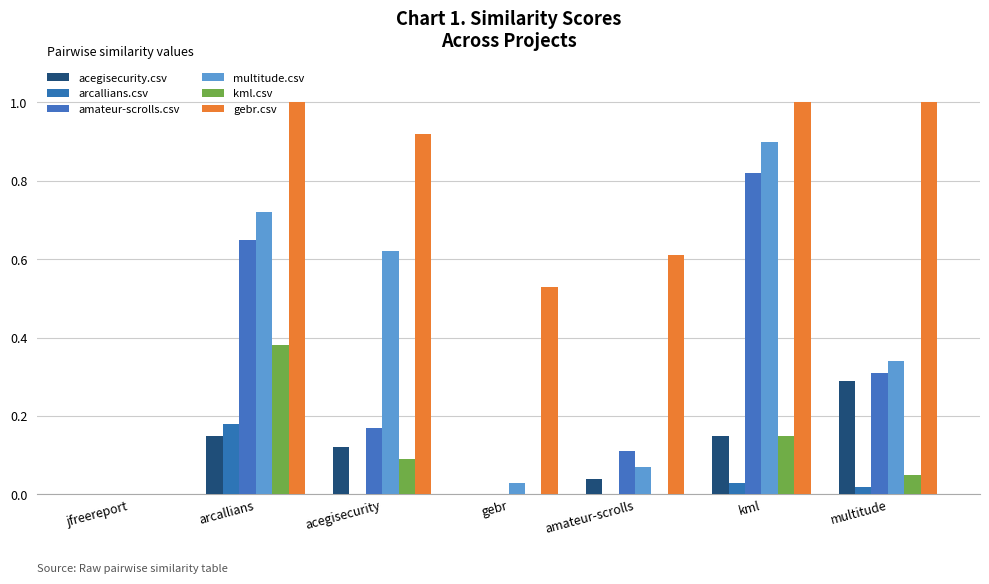

True or false: amateur-scrolls.csv has a value of 0.0 at gebr.

True